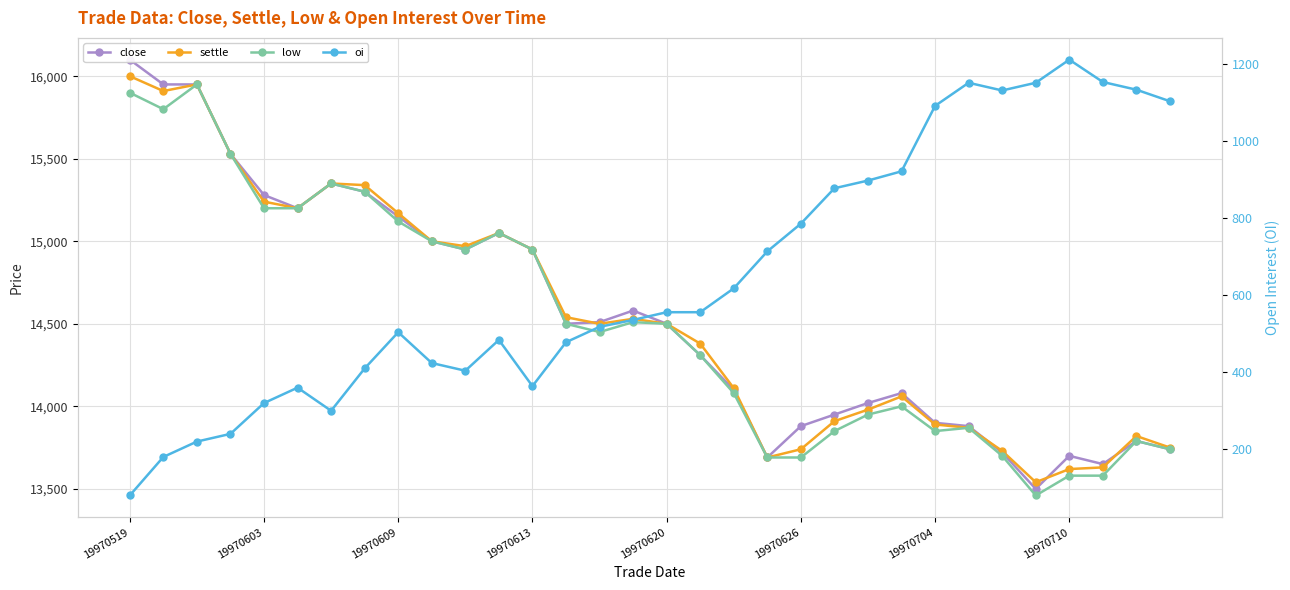

Is it true that close equals 4214 at 19970613?

False